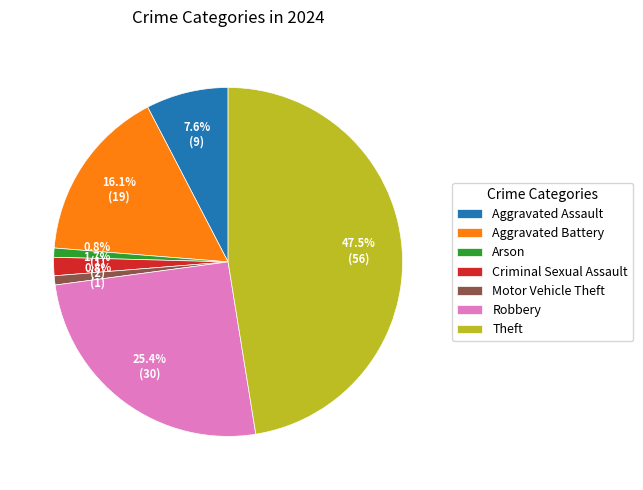

To the nearest percent, what is the average slice percentage?

14%